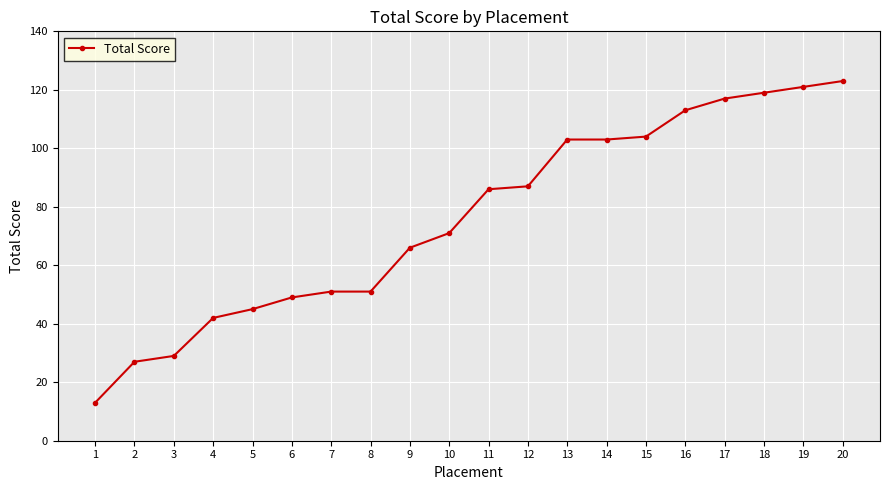

Does the chart have visible grid lines?

Yes